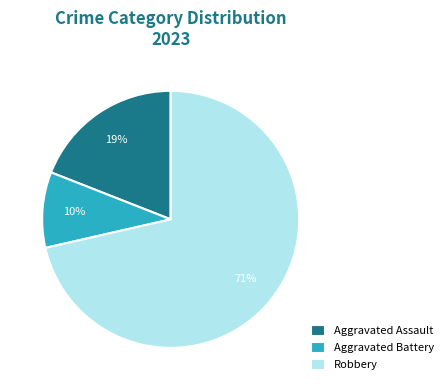

To the nearest percent, what is the combined percentage of Aggravated Assault and Aggravated Battery?

29%